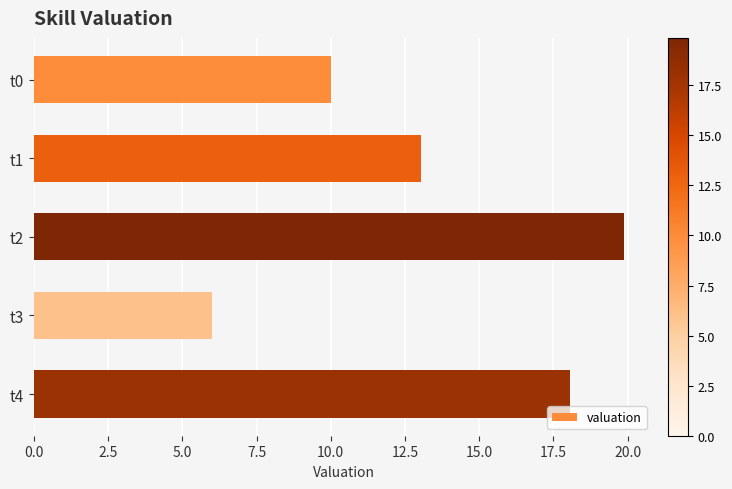

Reading top to bottom, transcribe all the data shown in this chart.

10.0	13.0	19.9	6.0	18.1